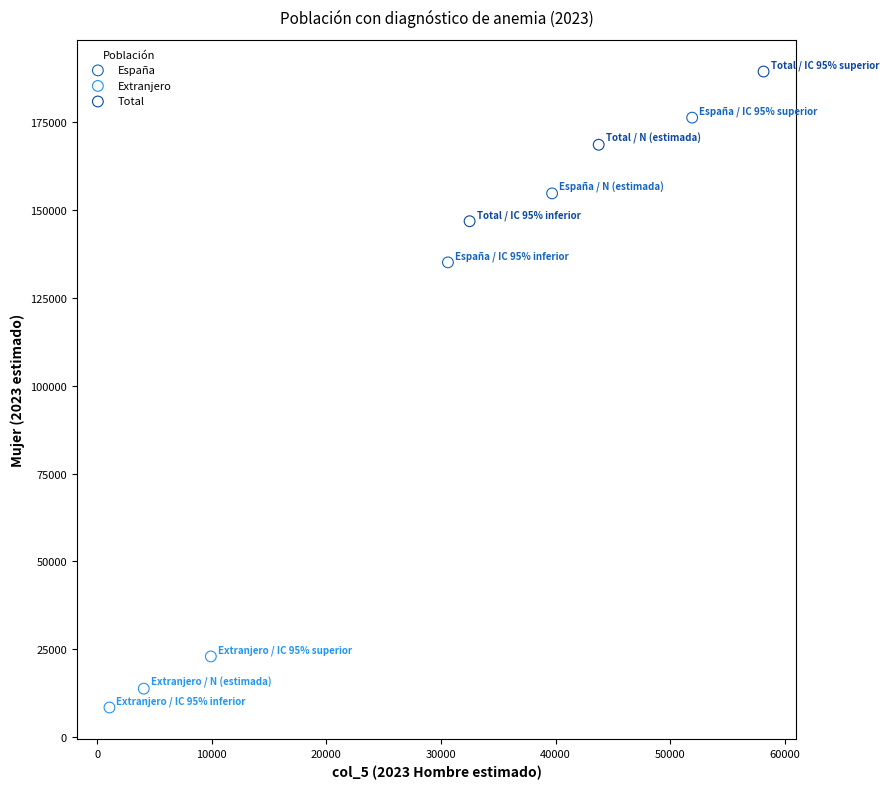

What are all the series names shown in the legend?

España, Extranjero, Total